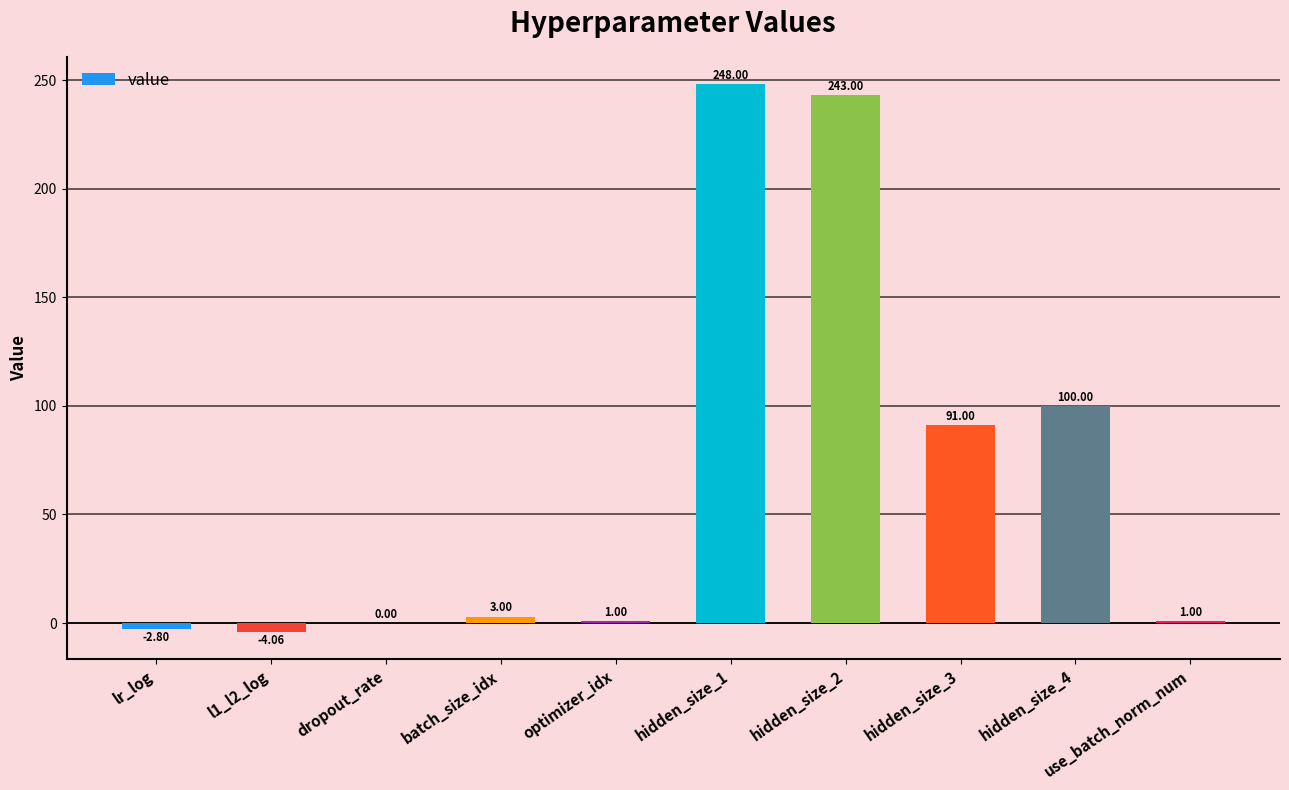

At which category does the chart reach its peak across all series?

hidden_size_1